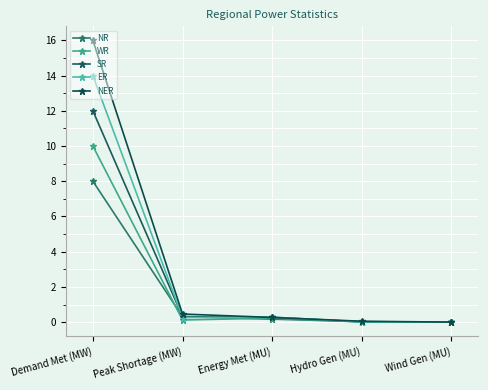

At which label does SR reach its peak?

Demand Met (MW)